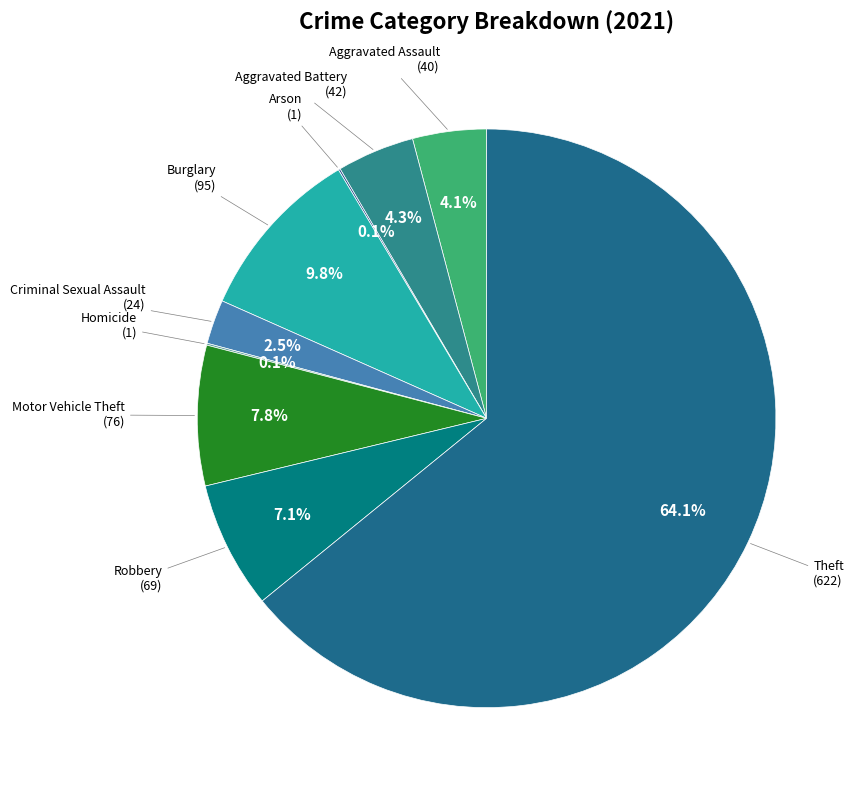

What percentage do Criminal Sexual Assault and Motor Vehicle Theft together represent?

10.3%